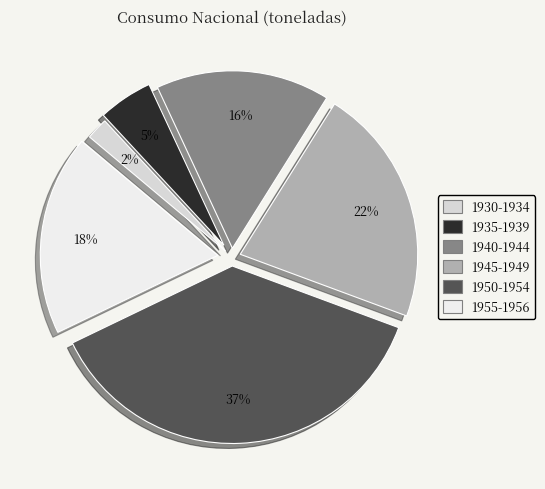

Which category has the smallest portion of the pie?

1930